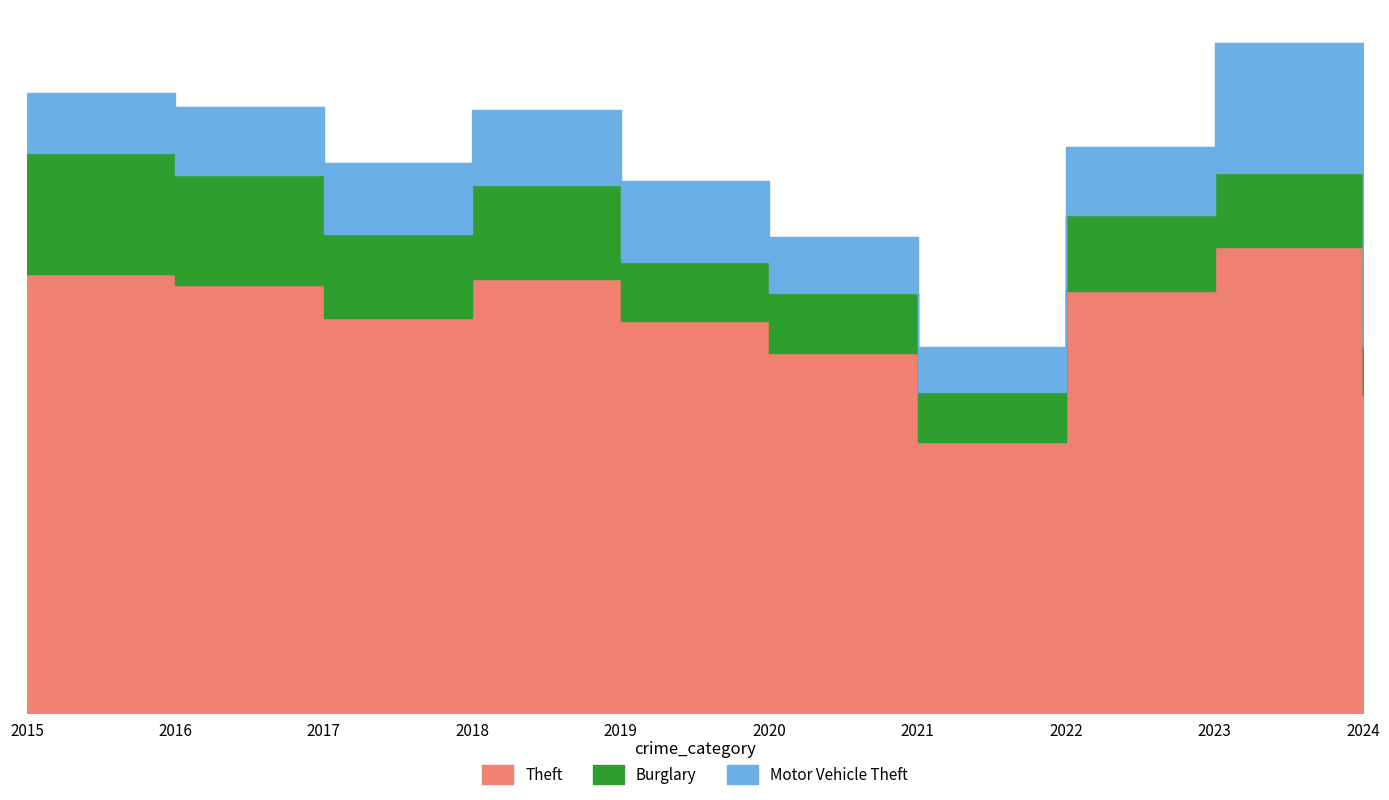

Rank the categories by Motor Vehicle Theft value from highest to lowest.

2023, 2024, 2019, 2018, 2017, 2016, 2022, 2015, 2020, 2021